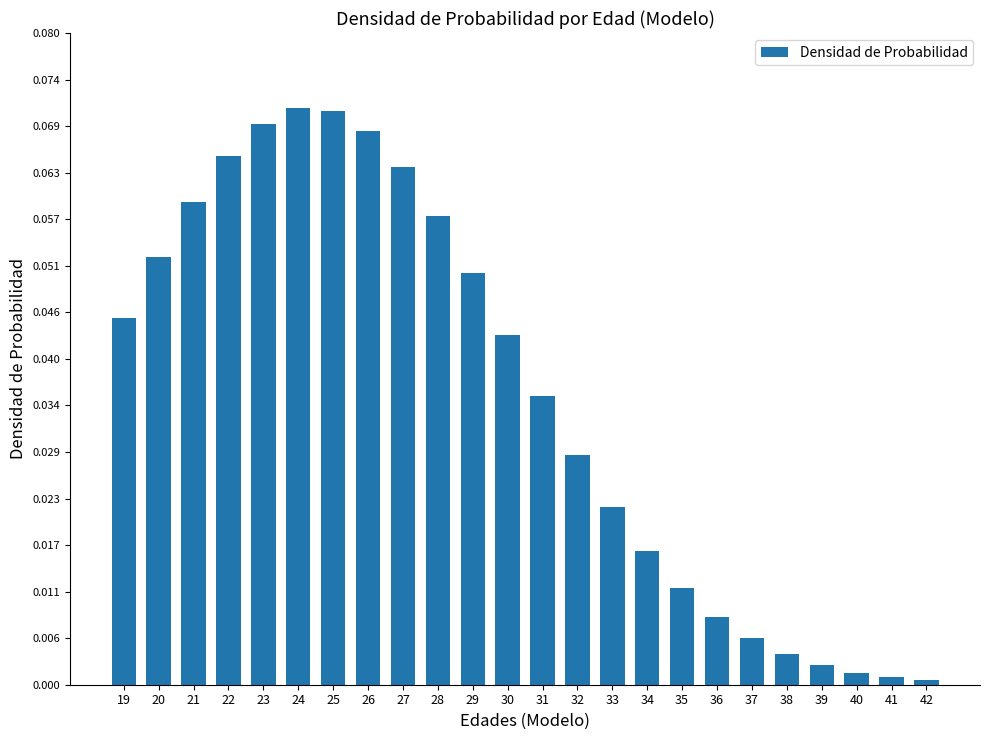

What is the sum of all values?

0.9